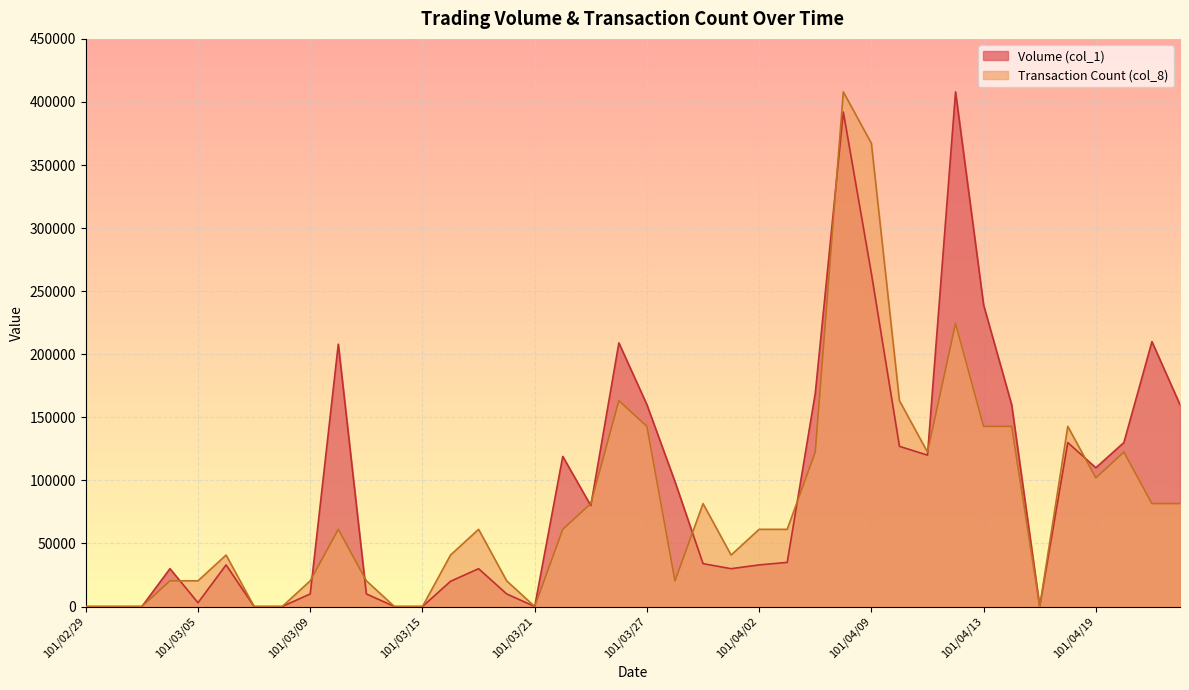

Where is the first local maximum for Transaction Count (col_8)?

101/03/06